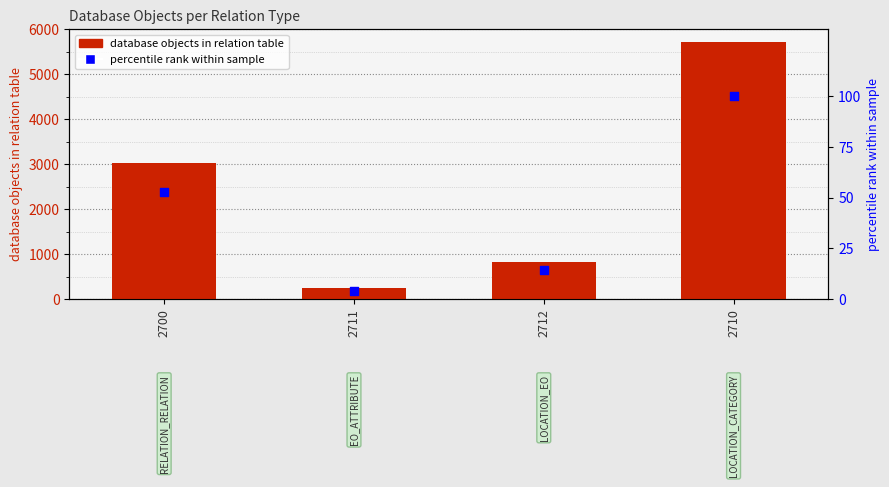

Which series has the widest spread of Y values?

database objects in relation table